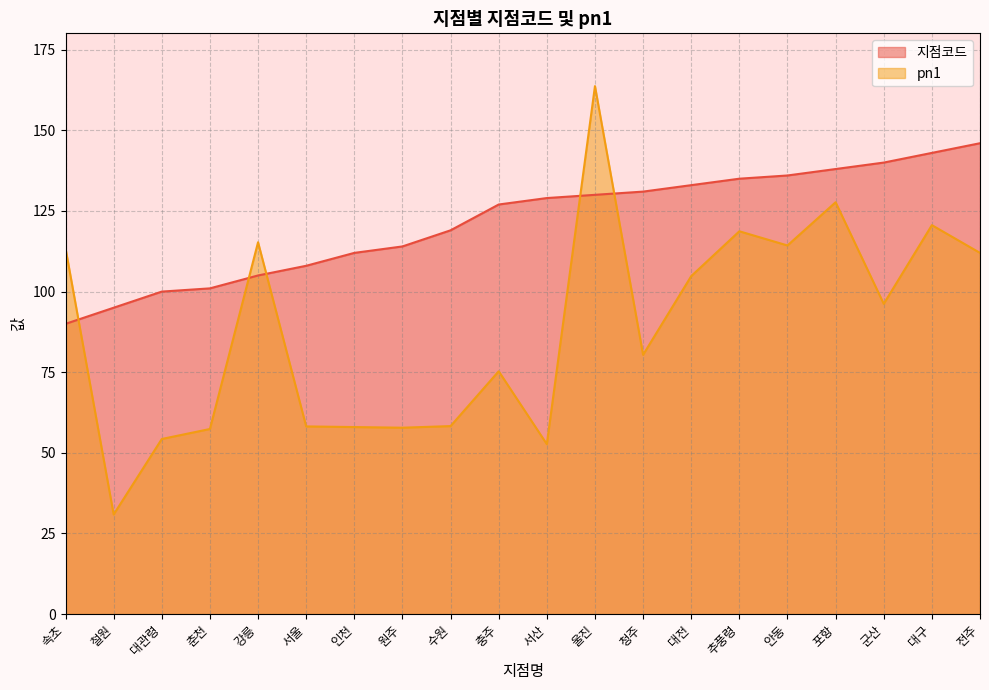

Is it true that pn1 equals 58.2 at 서울?

True